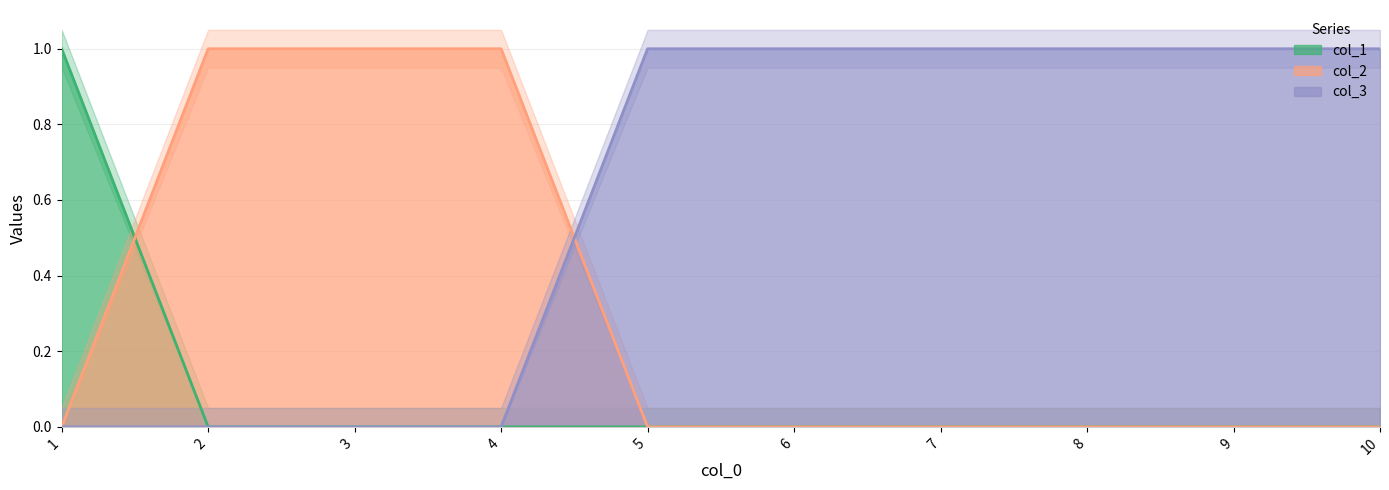

True or false: col_3 and col_1 intersect in this chart.

False